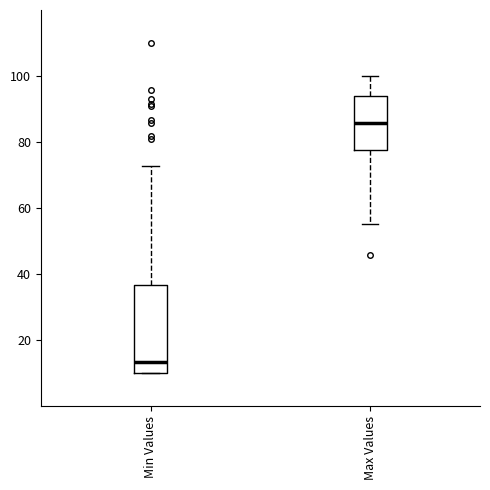

Which box has the lowest median line?

Min Values